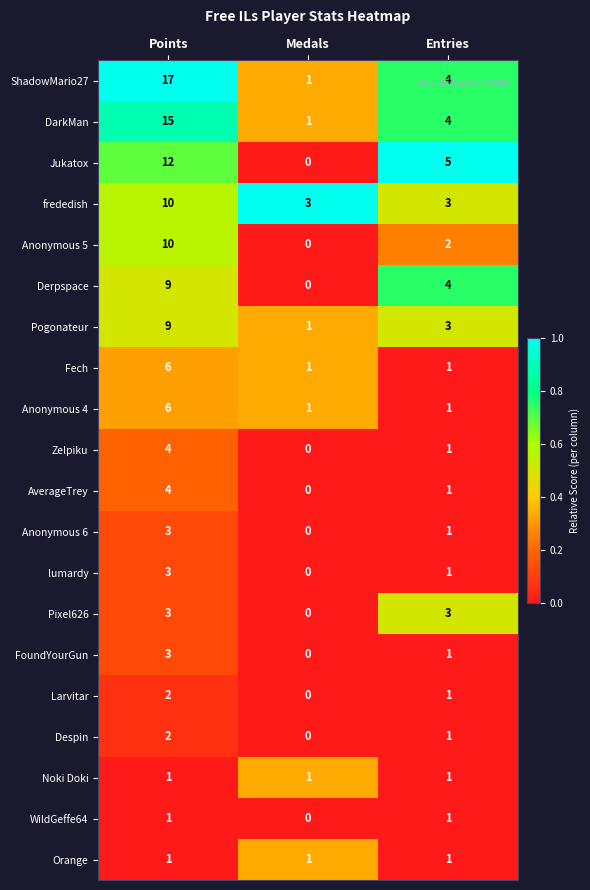

List the labels in order of Pogonateur value, largest first.

Points, Entries, Medals